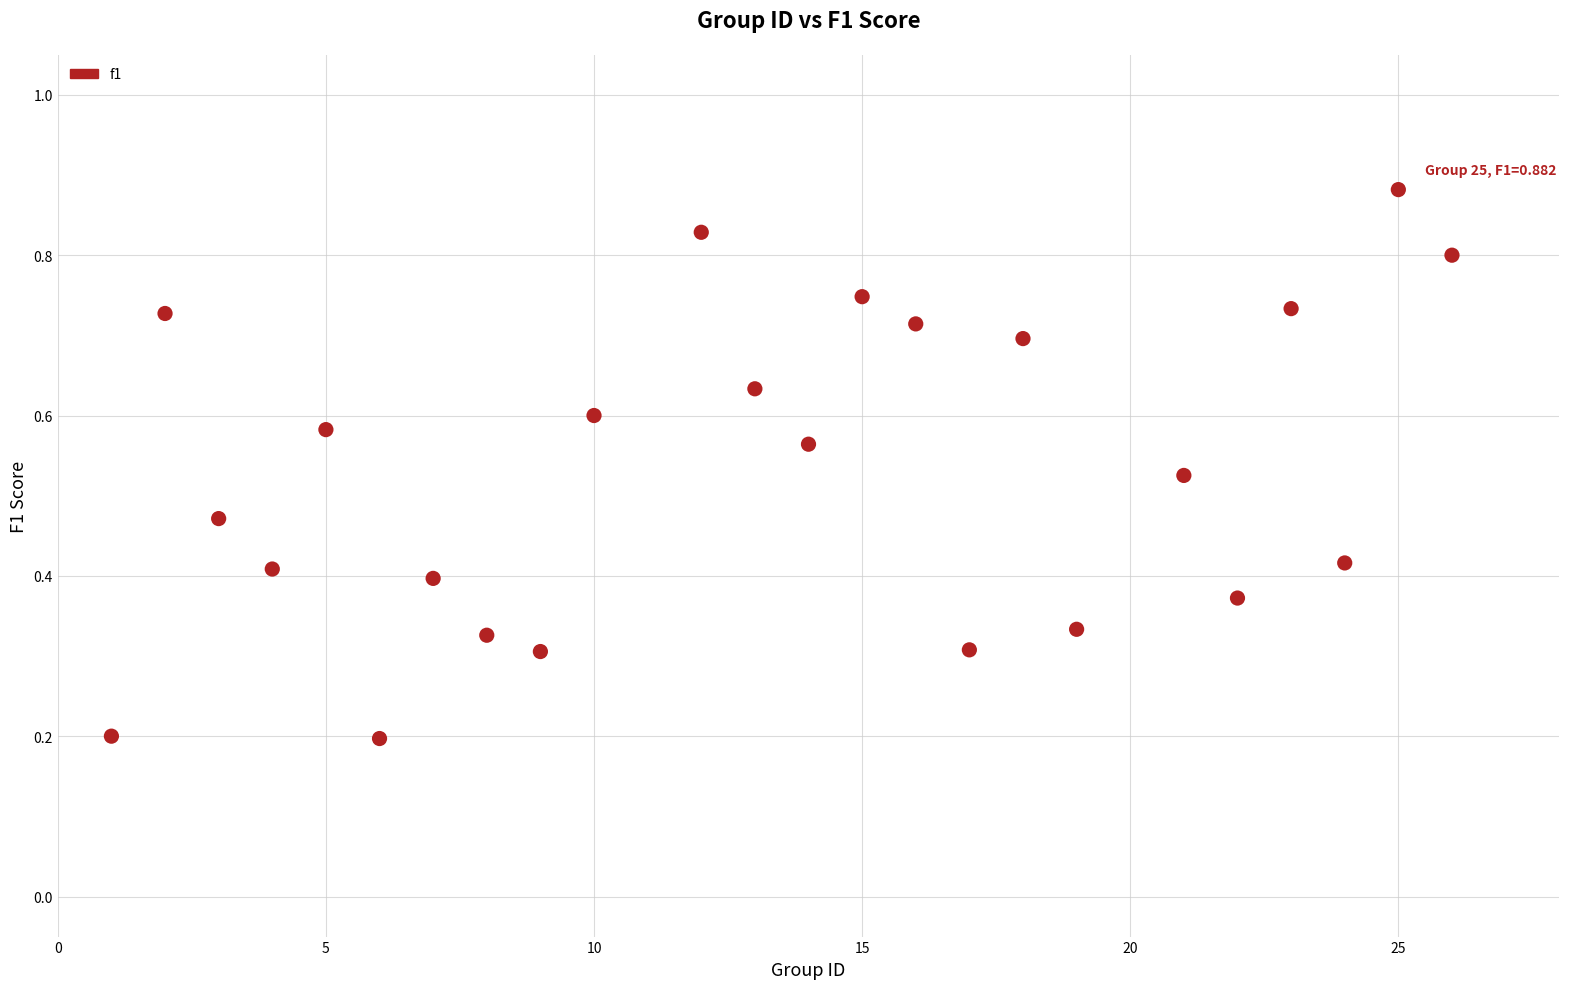

What is the range of X values (max minus min)?

25.0